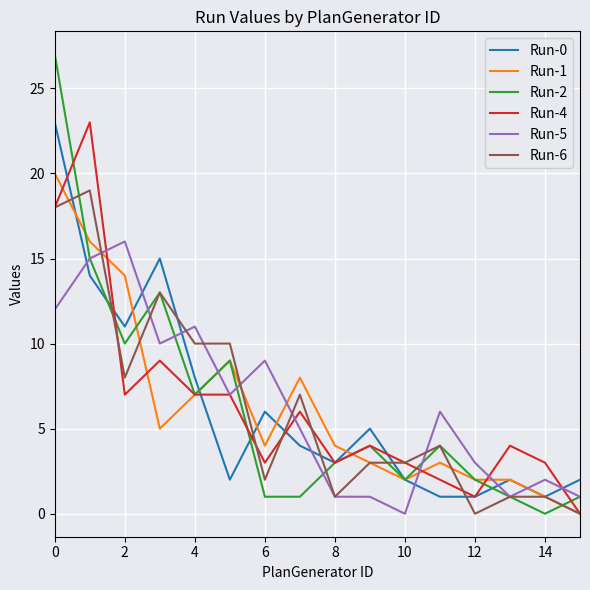

How many distinct data groups are displayed?

6